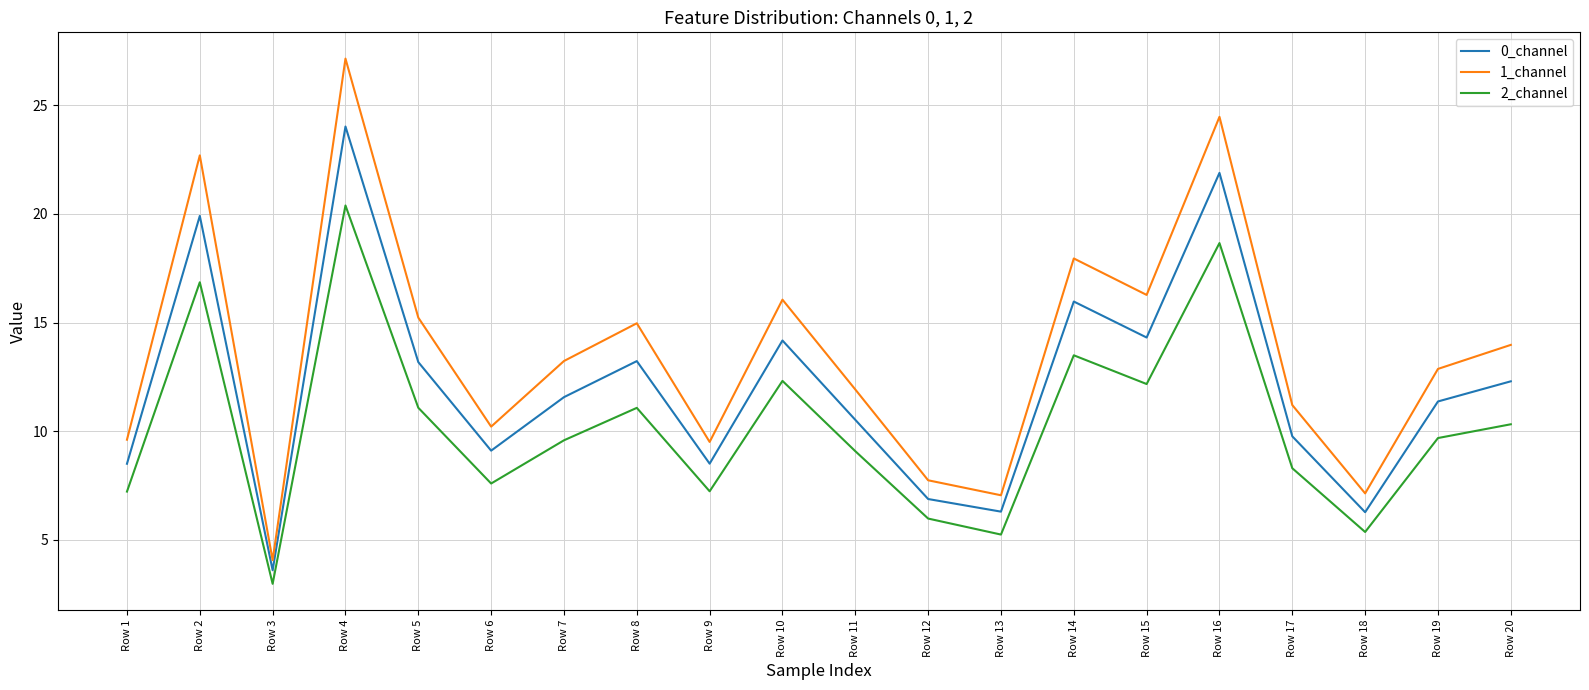

How many series are shown in this chart?

3